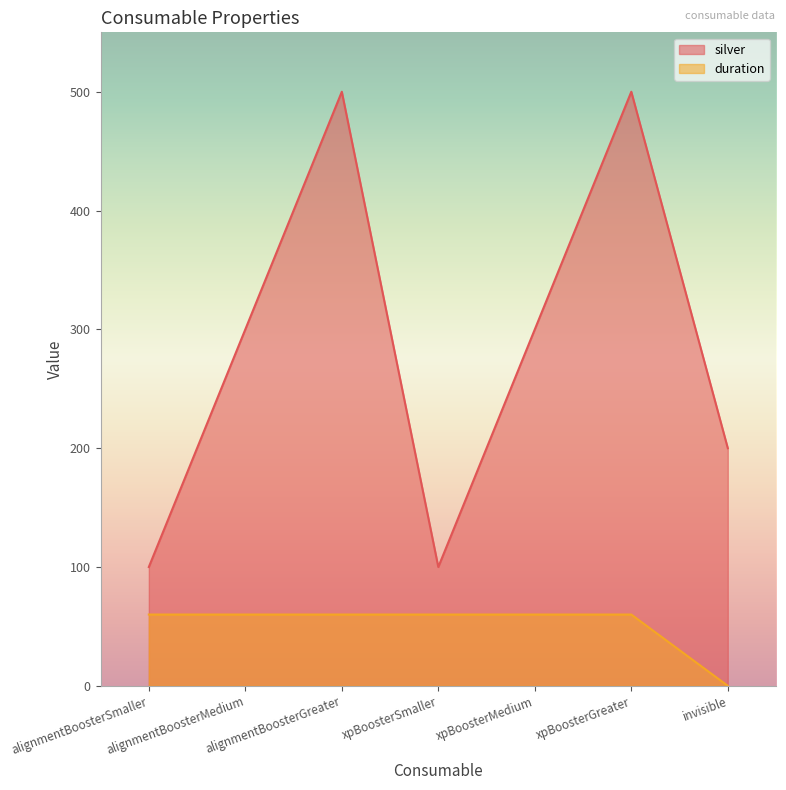

List the series in order of their overall mean, lowest first.

duration, silver